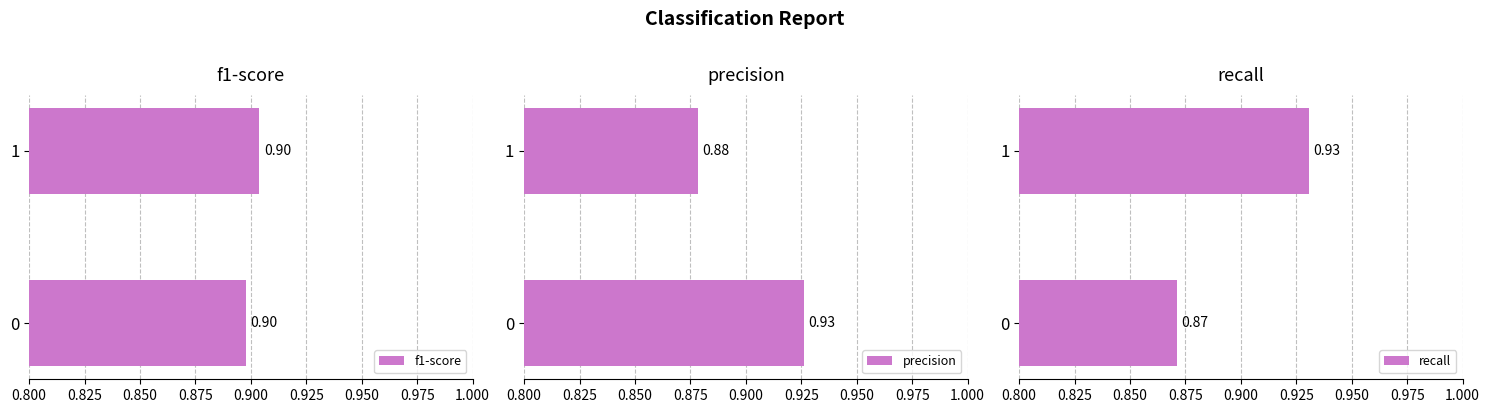

List the labels in order of precision value, largest first.

0, 1